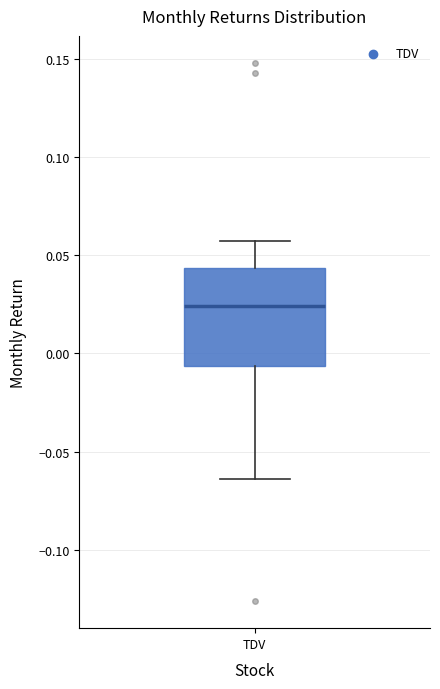

Transcribe this box plot: give where the median line is, the range the box spans, and where the two whiskers end, as read against the y-axis. The values are not printed on the chart, so give them approximately, as read against the axis.

median 0.025, box -0.005 to 0.045, whiskers -0.065 to 0.055